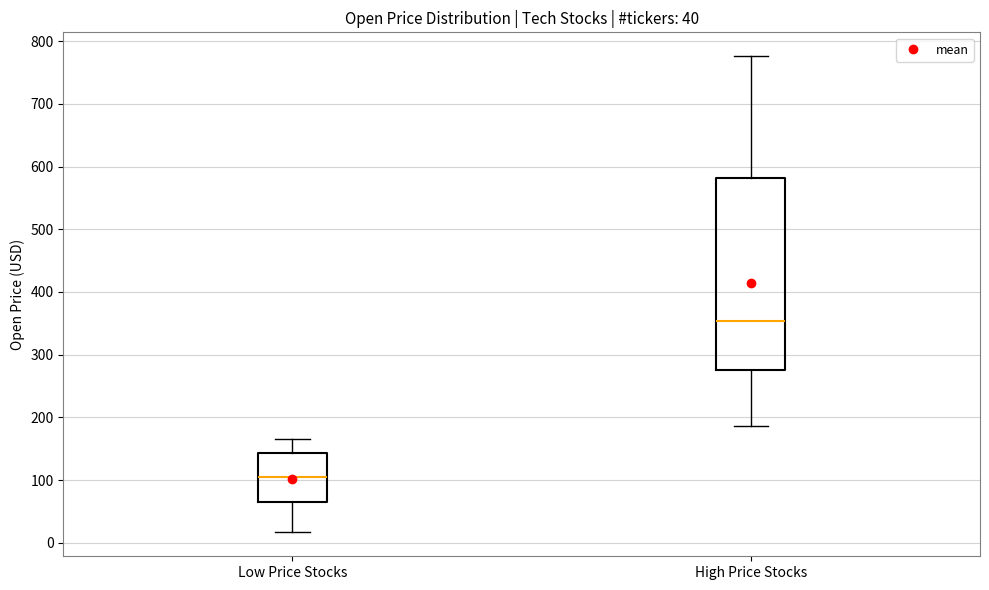

Comparing the boxes themselves (not the whiskers), which one is the tallest?

High Price Stocks